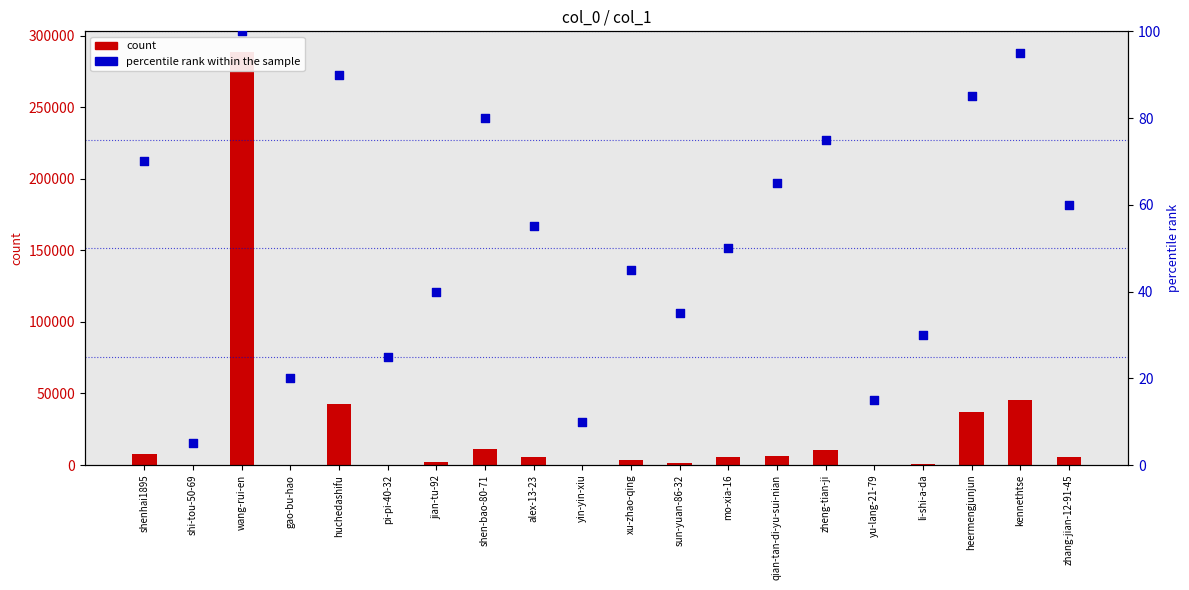

Which series has the largest total across all categories?

count